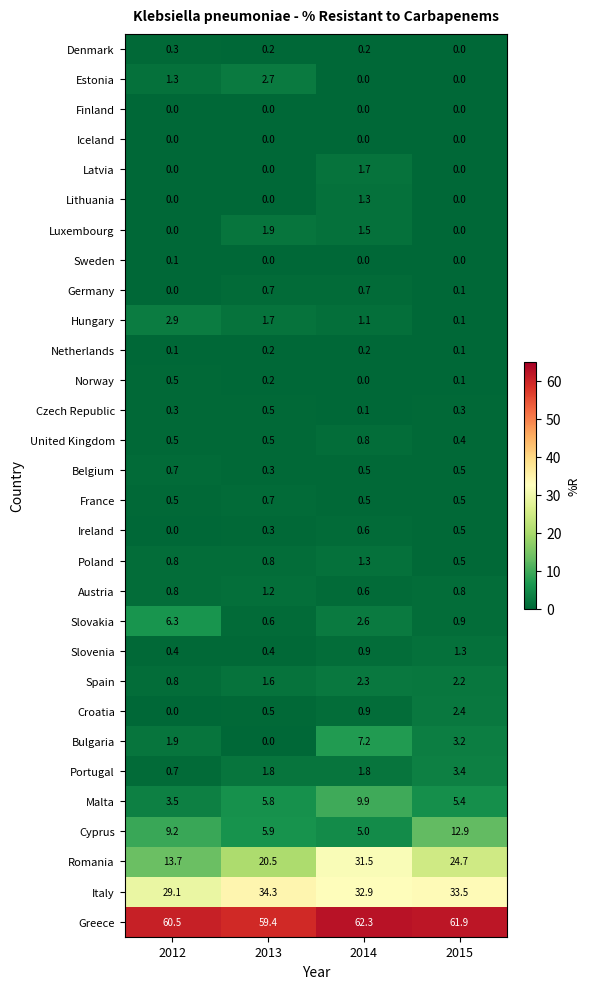

At which category does the chart reach its peak across all series?

2014